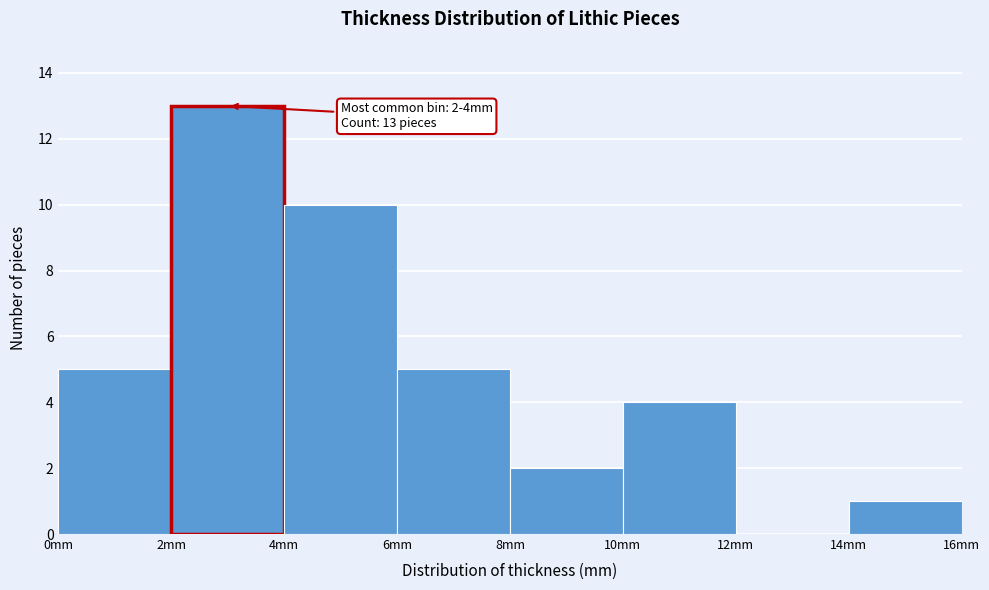

Which range on the x-axis has the tallest bar?

2 to 4